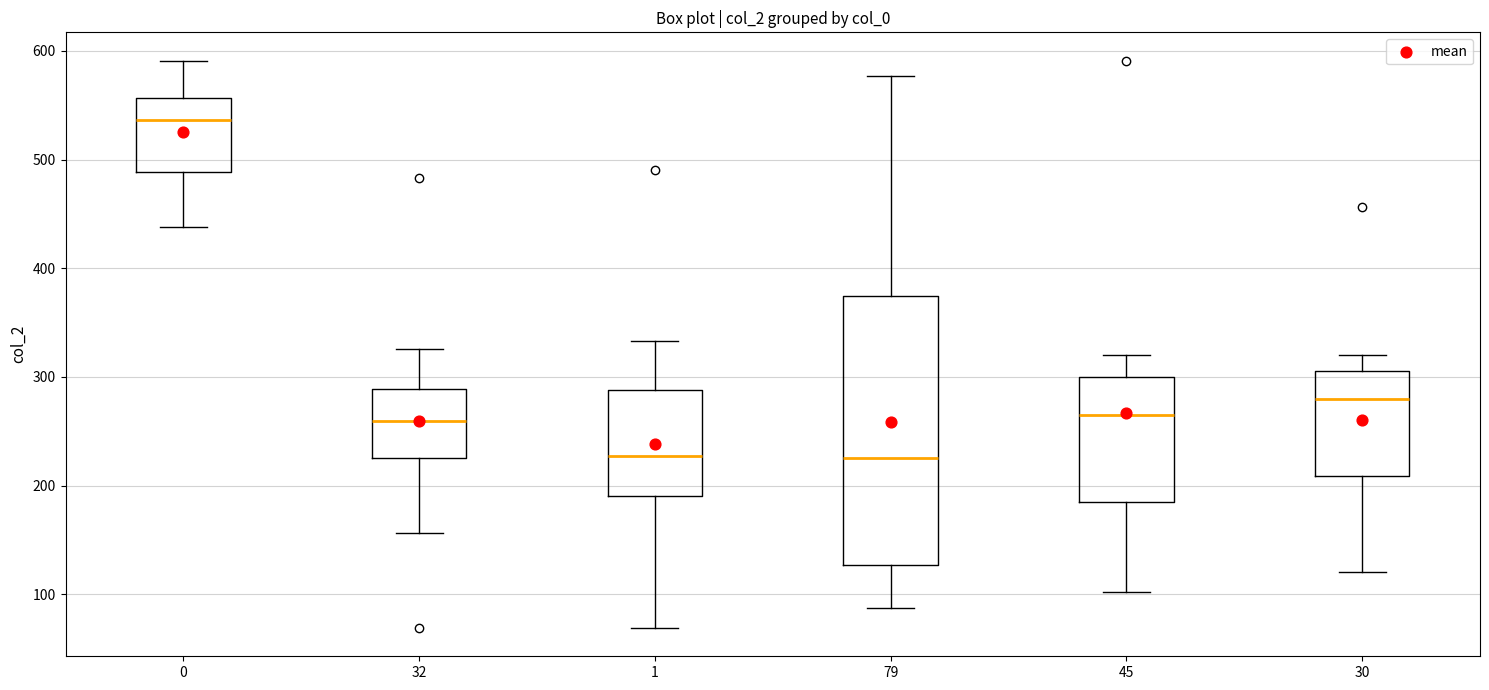

Where does the median line of the box at x = 30 sit on the y-axis? The values are not printed on the chart, so give them approximately, as read against the axis.

280